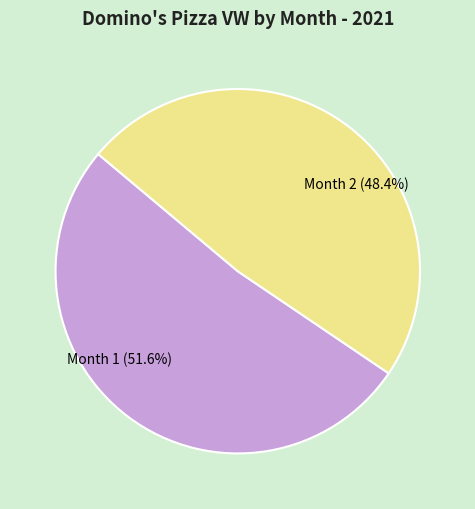

Between Month 1 (51.6%) and Month 2 (48.4%), which is larger?

Month 1 (51.6%)